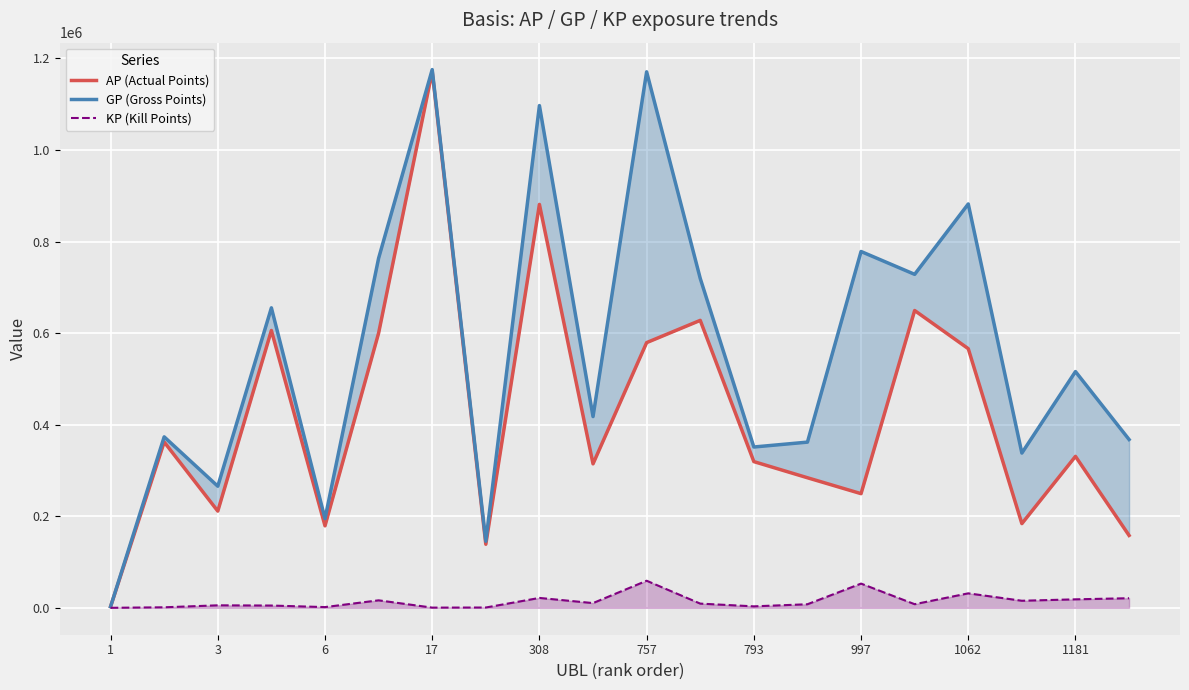

What is the highest value of the KP (Kill Points) series?

59153.8